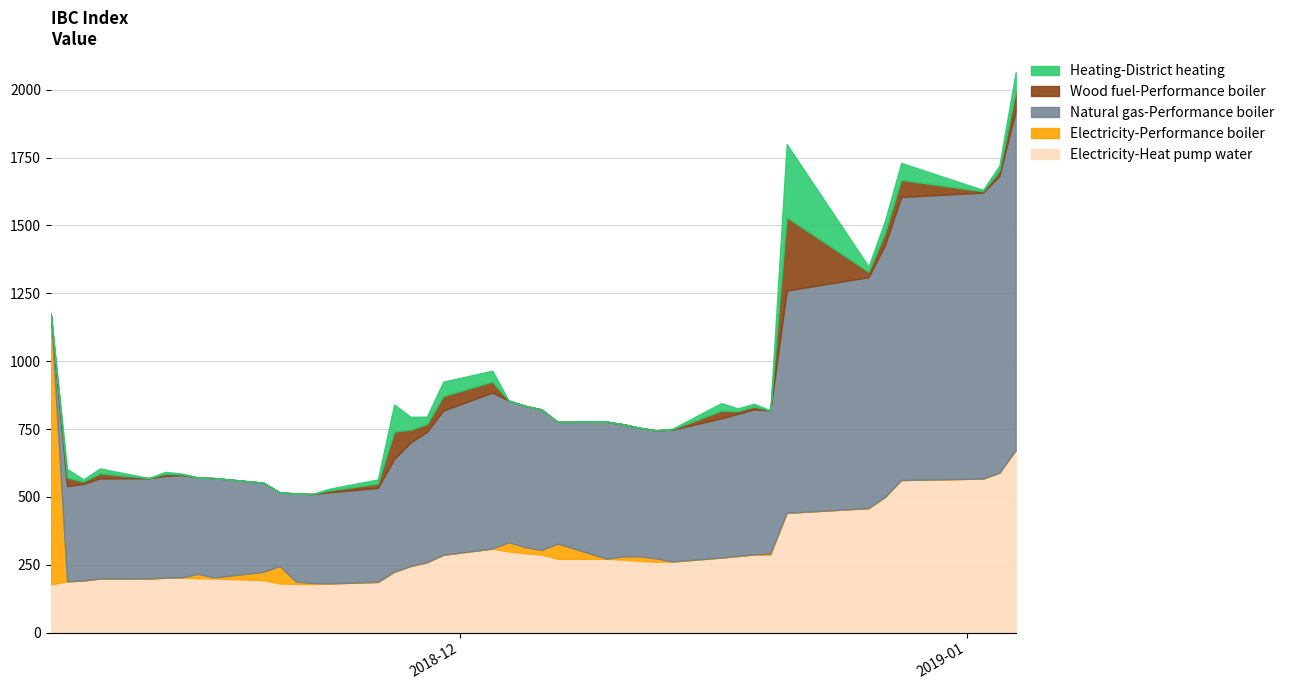

What is the smallest value displayed?

507.3